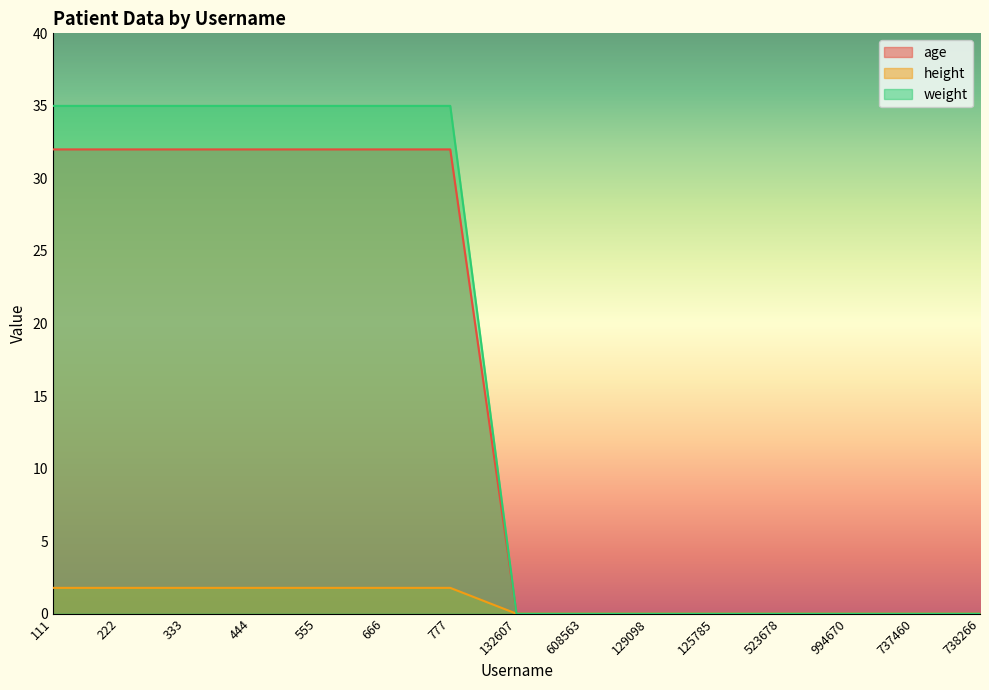

Which series has the largest total across all categories?

weight